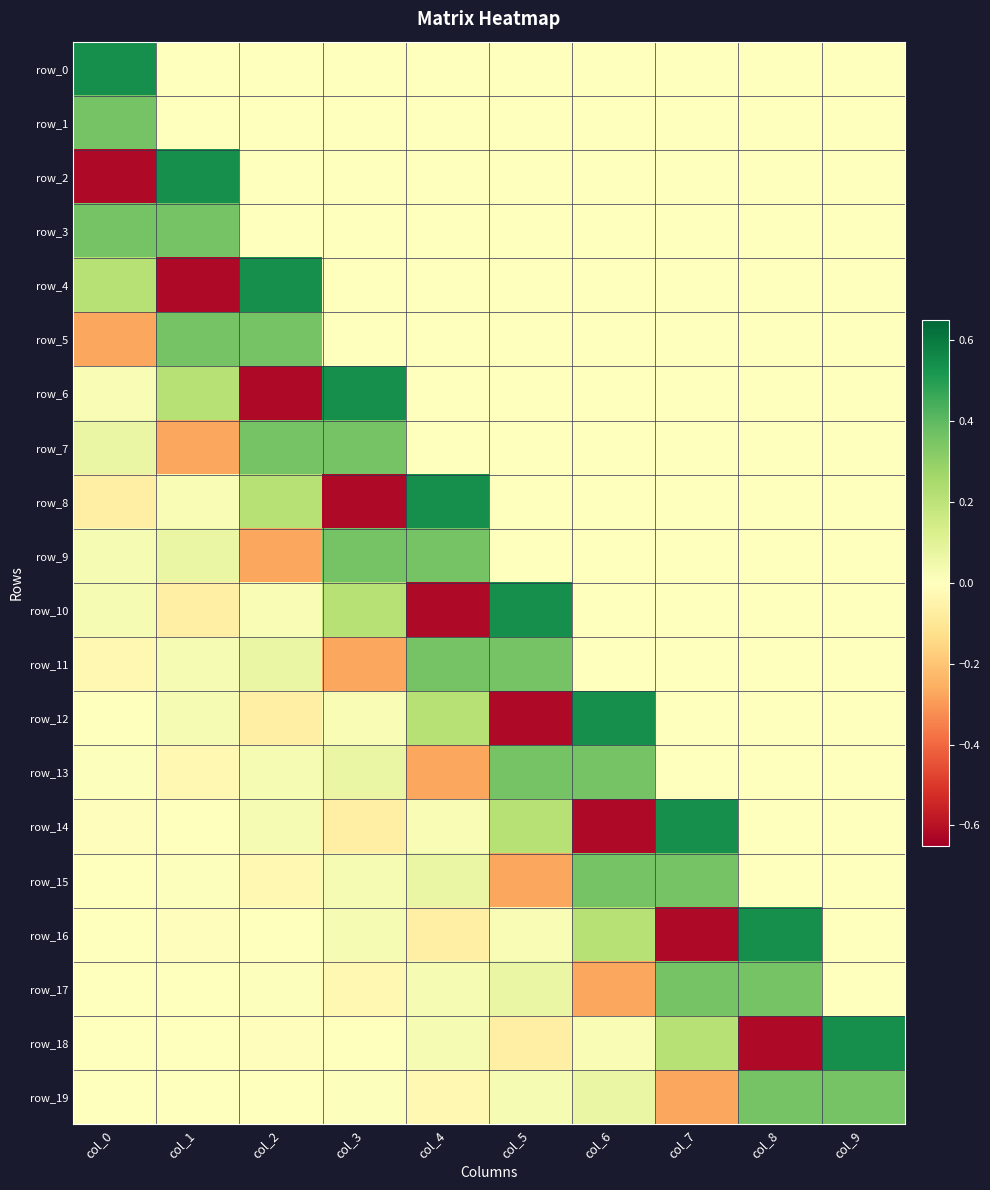

What value does the row_5 series have at col_2?

0.4